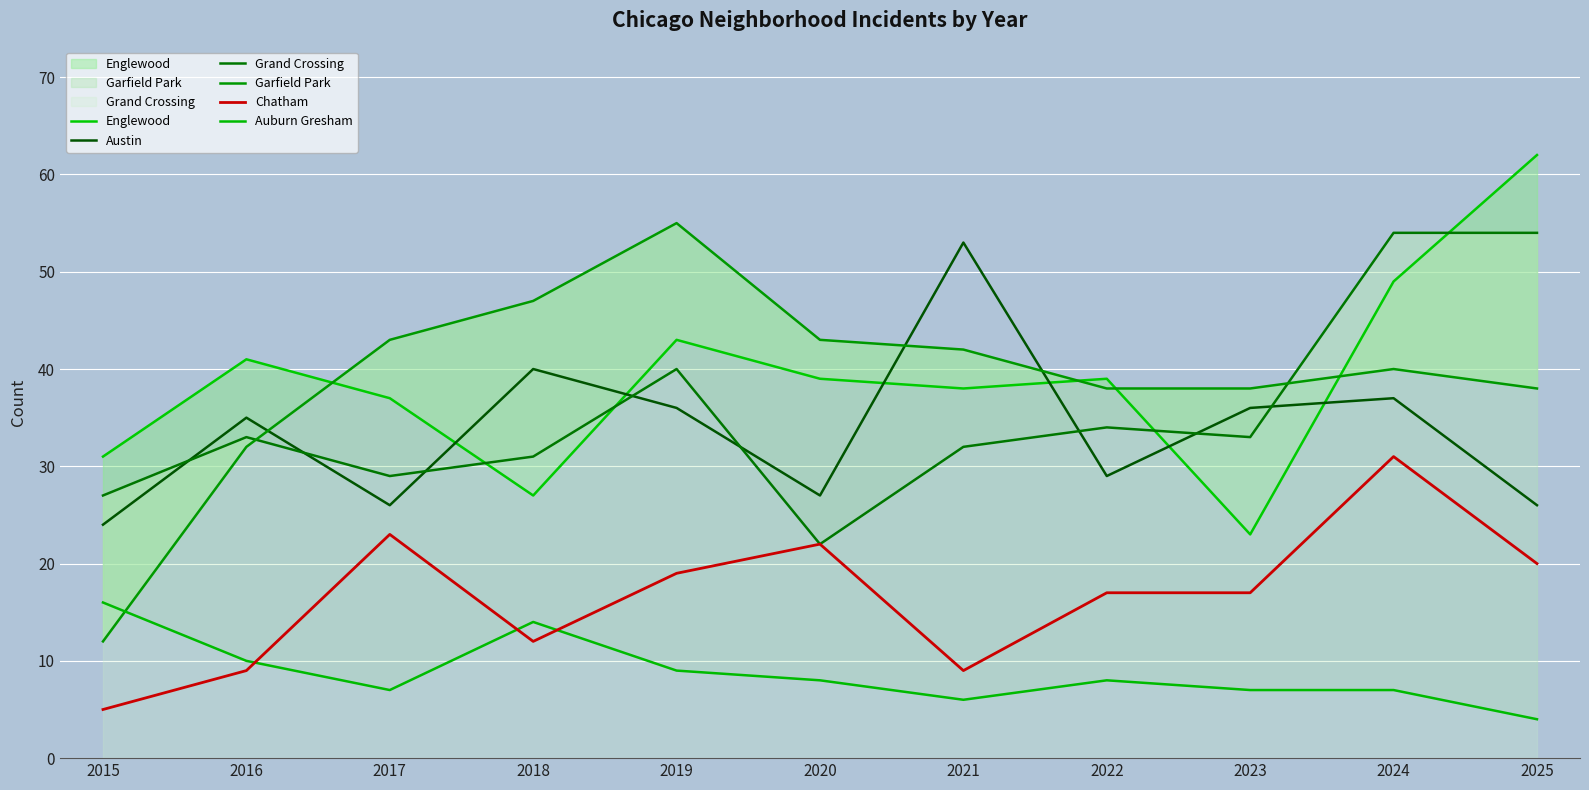

How many distinct data groups are displayed?

6